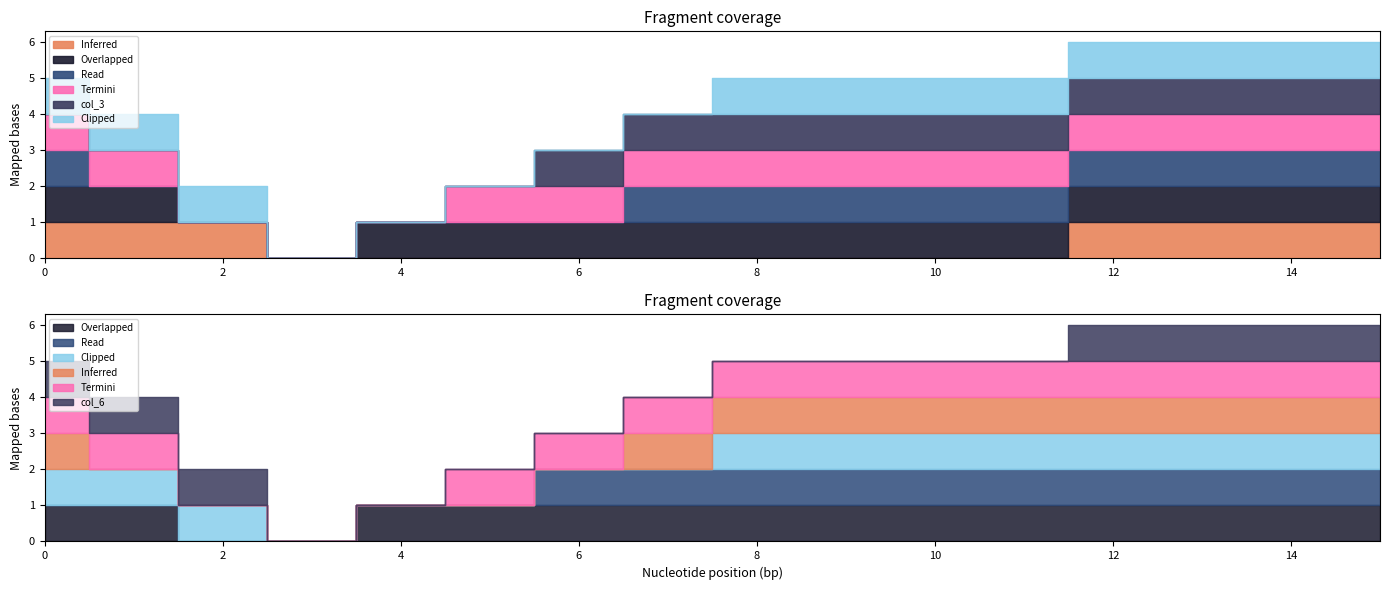

At which category is the sum across all series the highest?

12